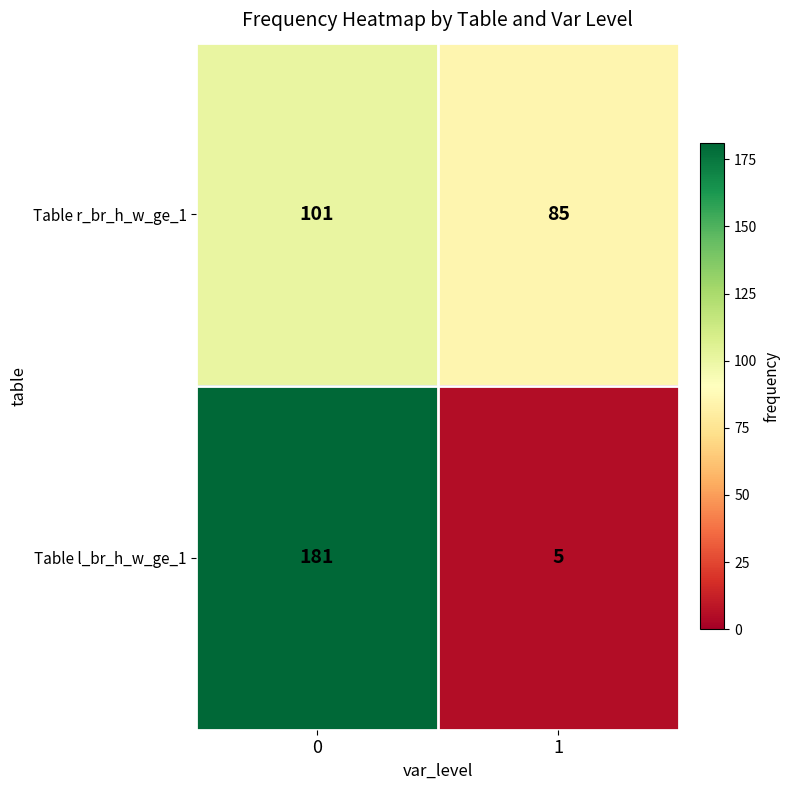

What is the highest value of the Table l_br_h_w_ge_1 series?

181